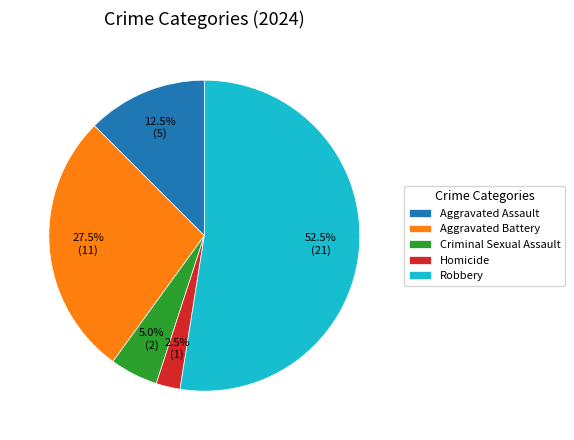

Approximately how many times larger is the value at Aggravated Assault compared to Homicide?

5.0